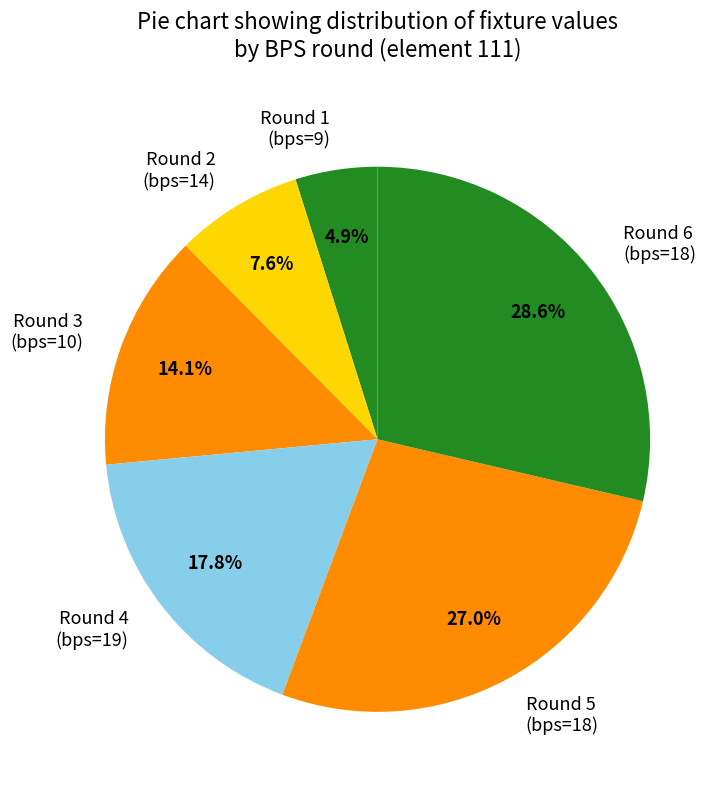

To the nearest percent, what is the difference between the largest and smallest slice percentages?

24%